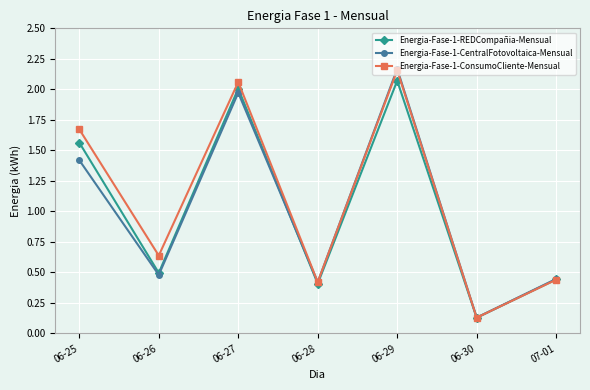

In Energia-Fase-1-REDCompañia-Mensual, how many points are higher than both neighbors (excluding endpoints)?

2